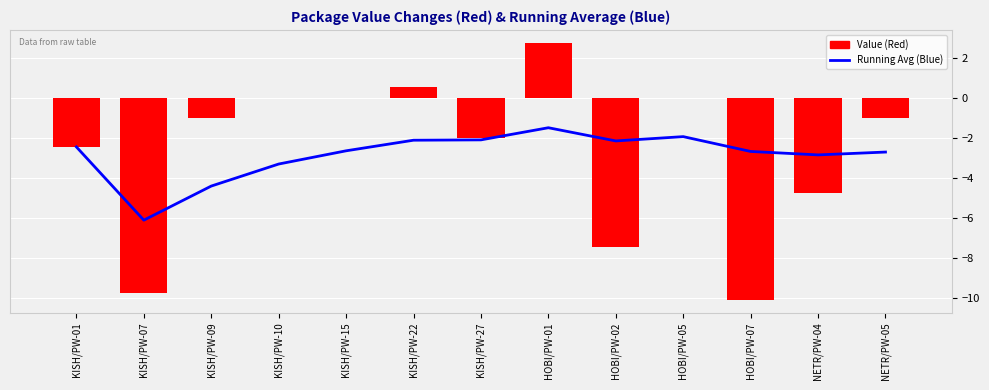

How many groups of bars are there?

13